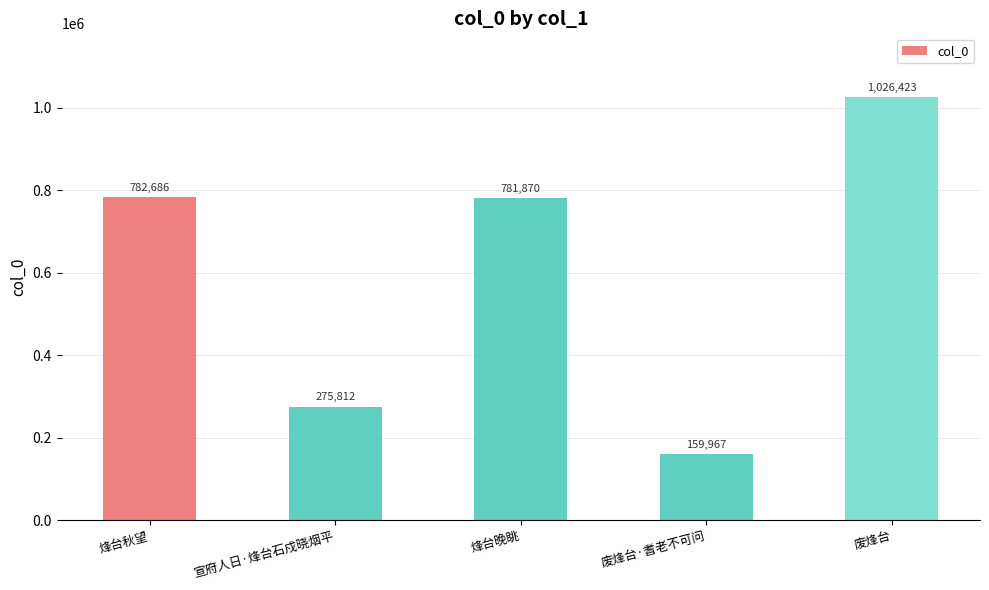

The chart shows a value of 246934 at 废烽台·耆老不可问. True or false?

False